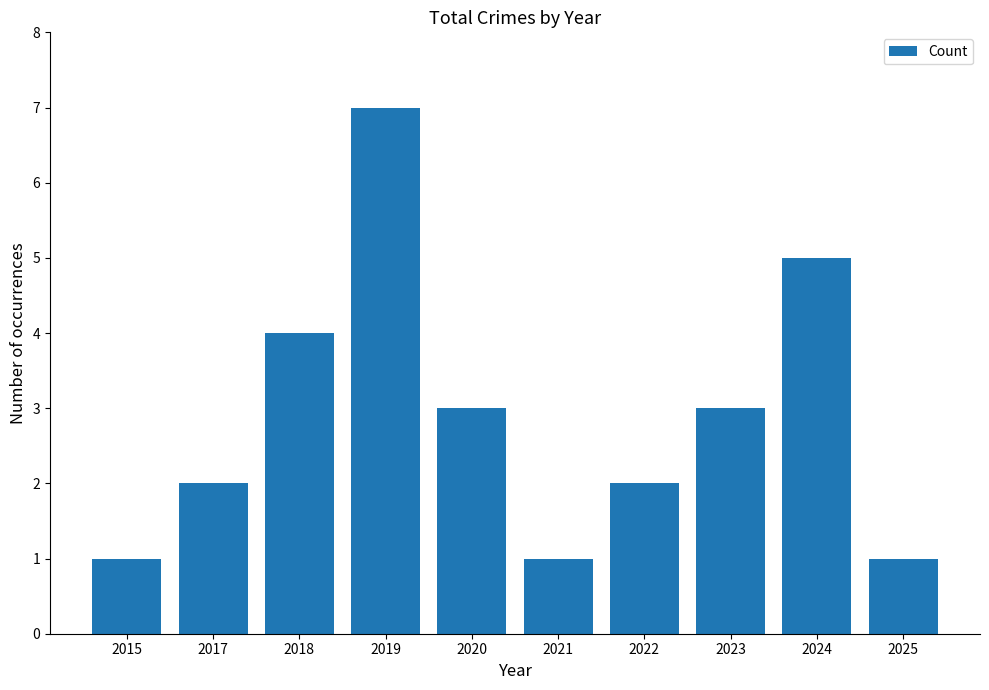

How many bars are there in total?

10